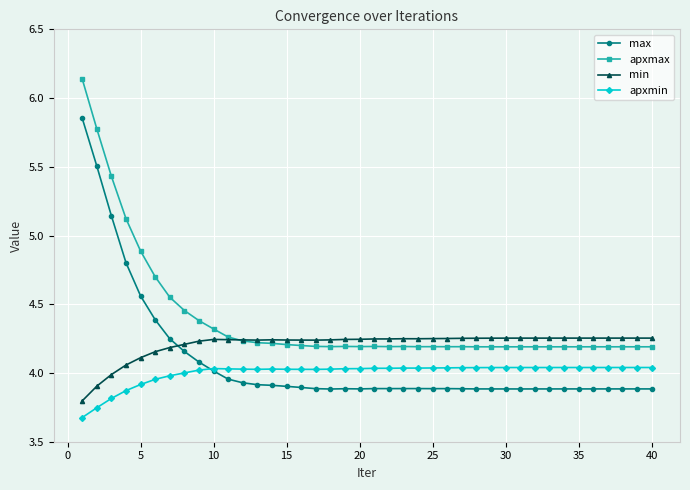

True or false: min has more than 0 interior local peaks.

True